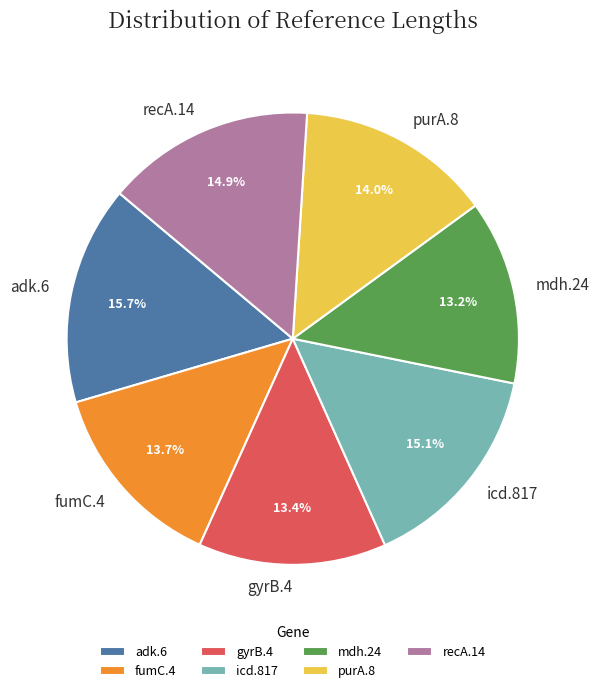

What is the largest slice in the pie chart?

adk.6